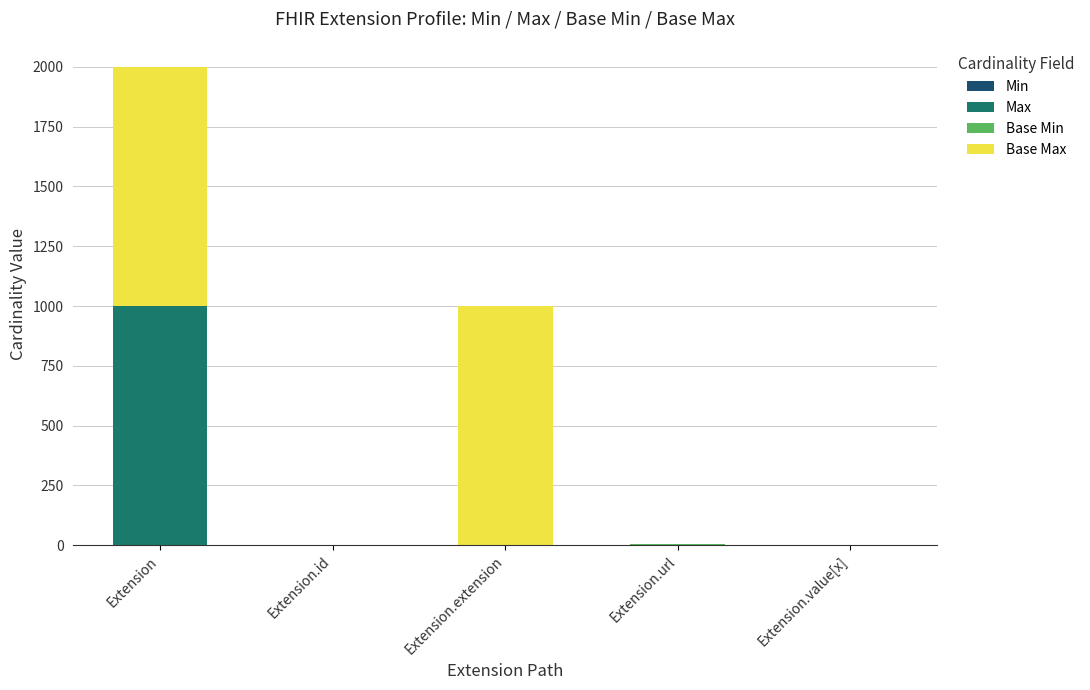

At which category is the sum across all series the highest?

Extension